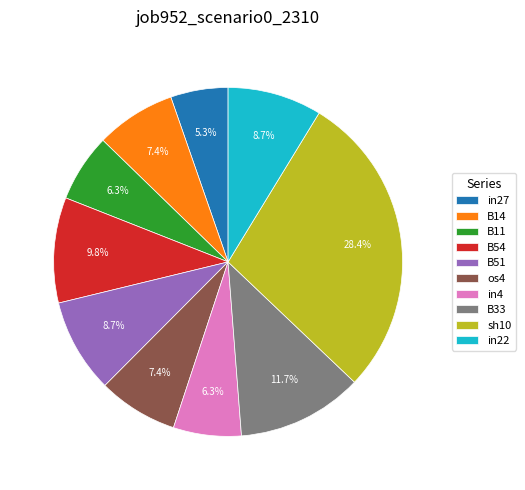

To the nearest percent, what percentage of the pie is os4?

7%